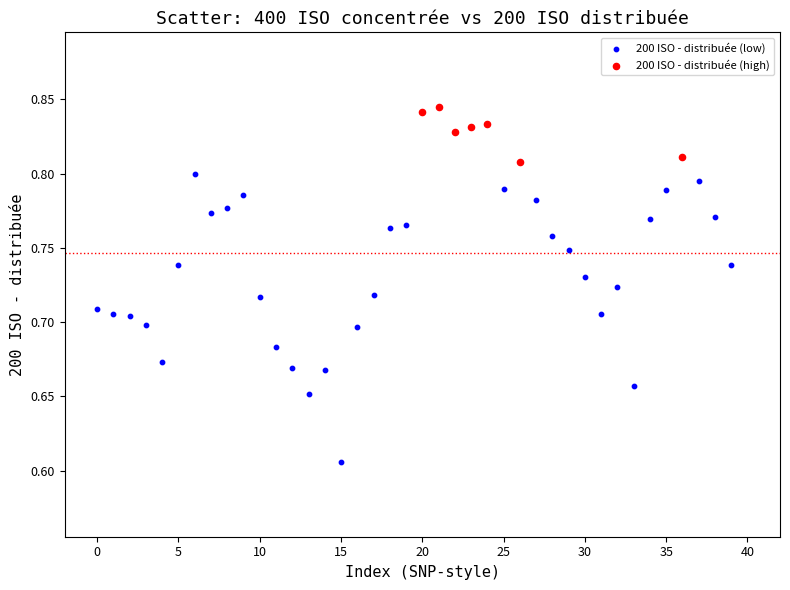

Which series contains the lowest Y value?

200 ISO - distribuée (low)